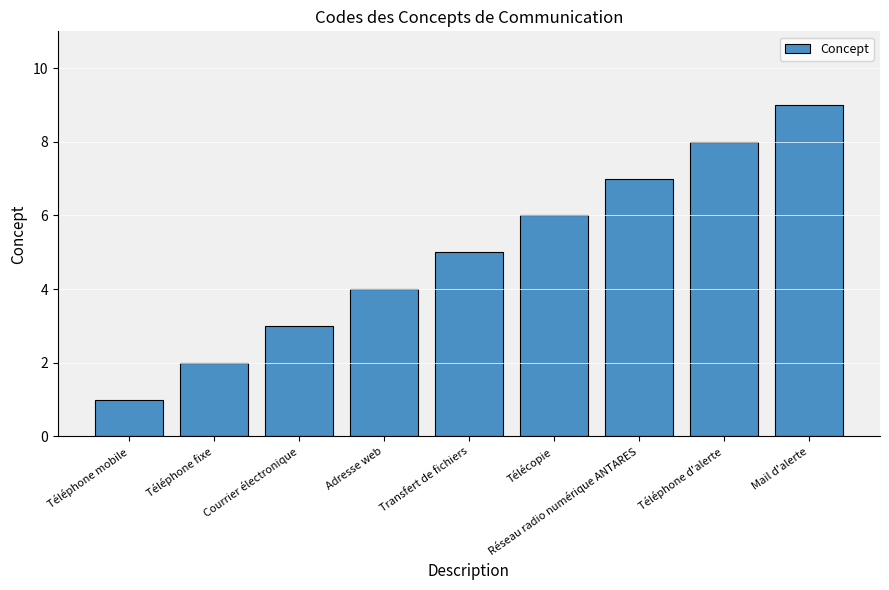

What is the sum of all values?

45